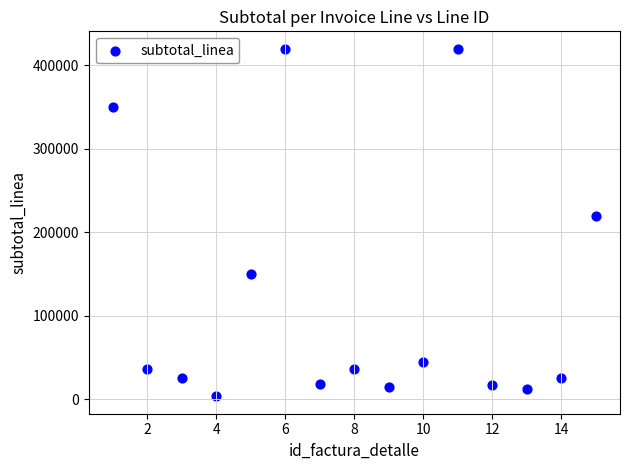

What Y value in the scatter plot is closest to 211800?

220000